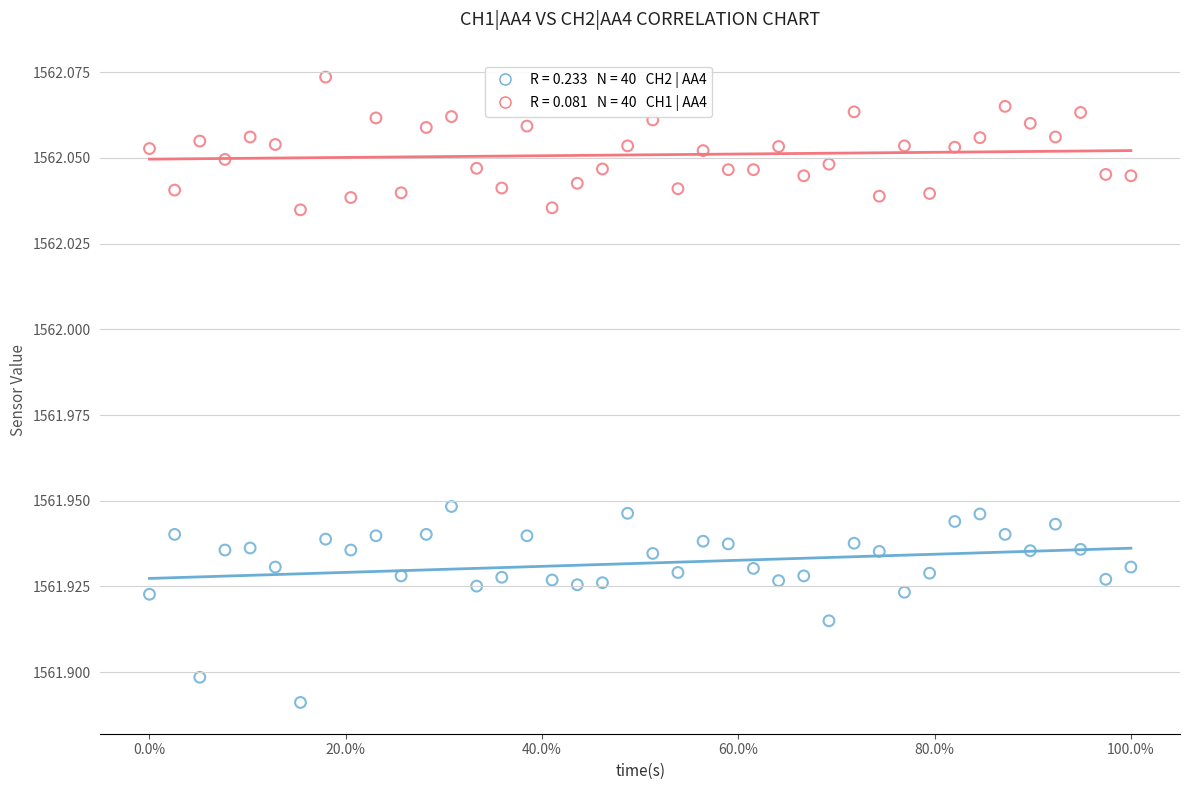

Across all data points, what is the range of X values (max minus min)?

1.0